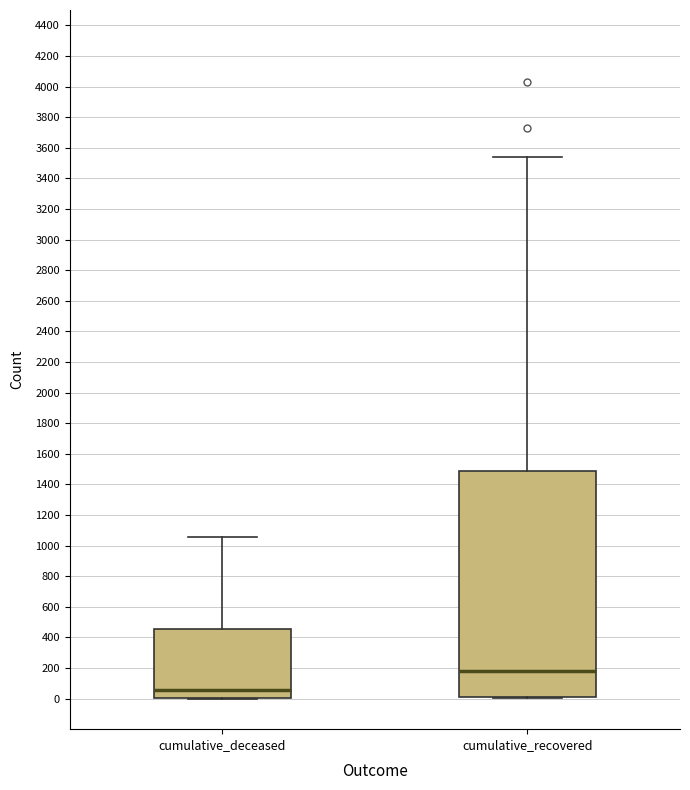

Where does the upper whisker of the box for cumulative_deceased end on the y-axis? The values are not printed on the chart, so give them approximately, as read against the axis.

1060